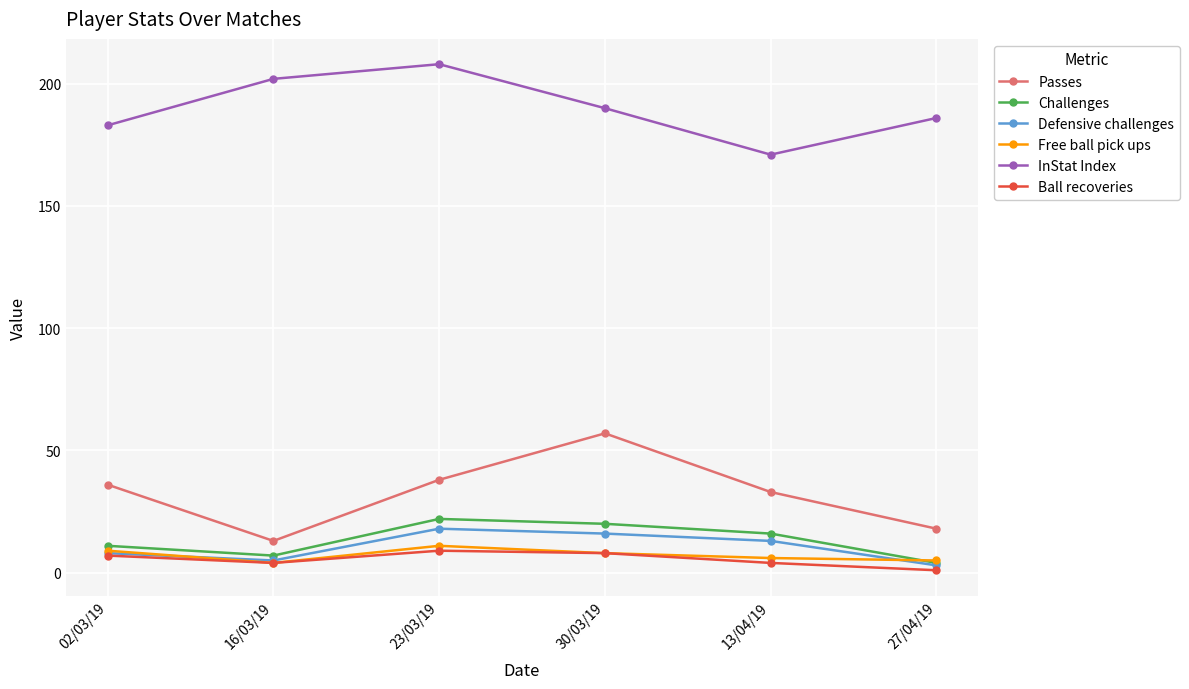

What is the label of the 3rd point from the left?

23/03/19